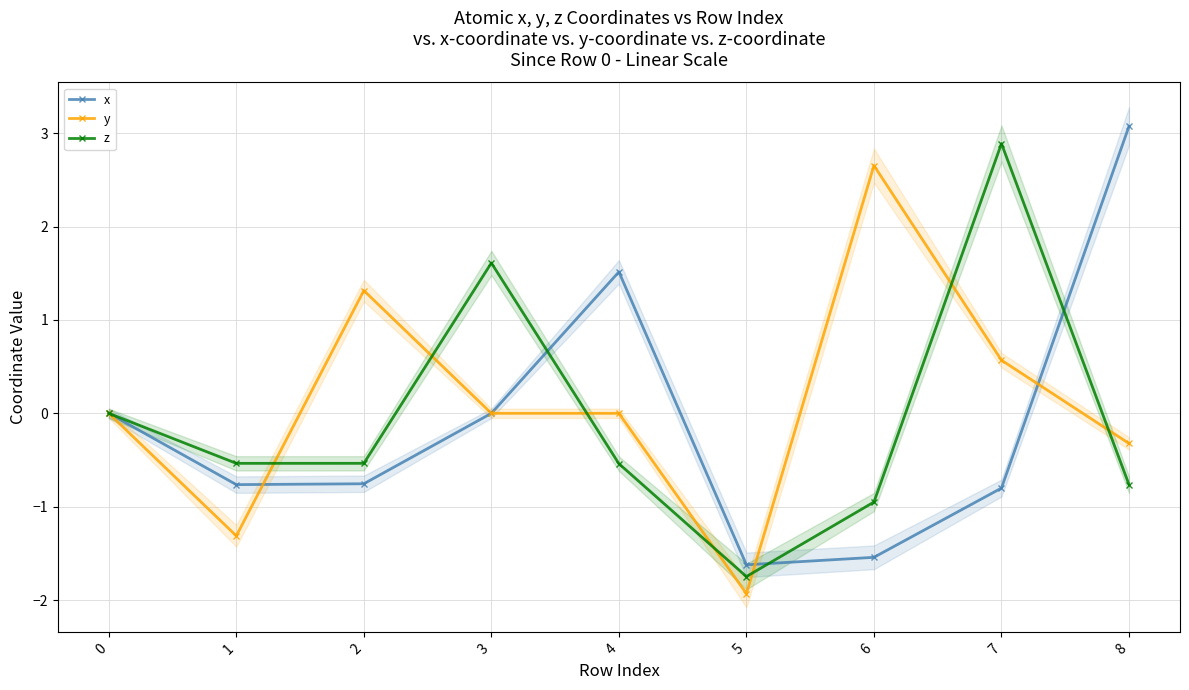

What is the difference between the highest and lowest values at 1?

0.8